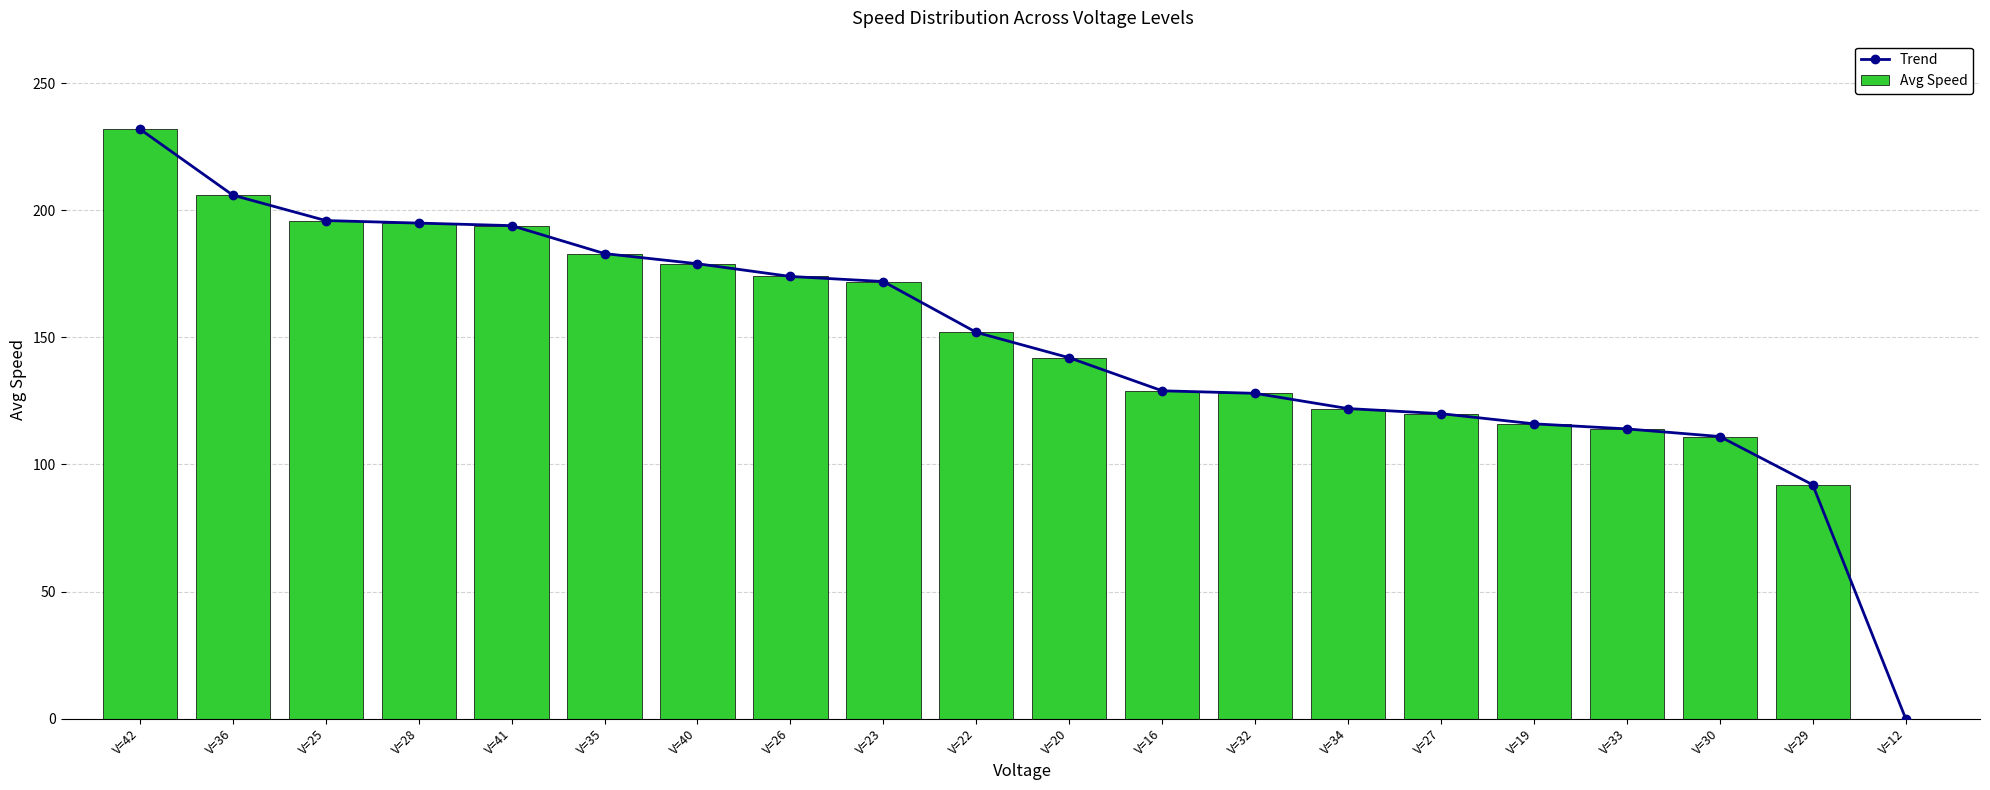

Which label corresponds to the smallest value in the chart?

V=12